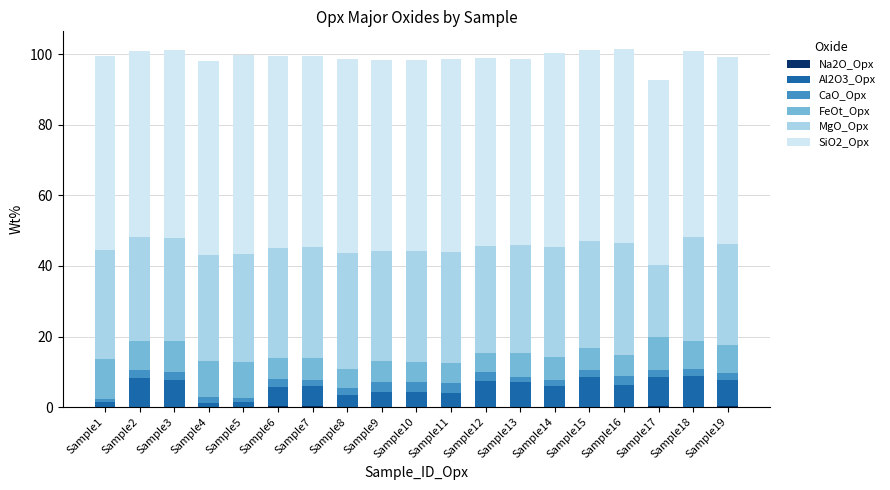

How many series are shown in this chart?

6